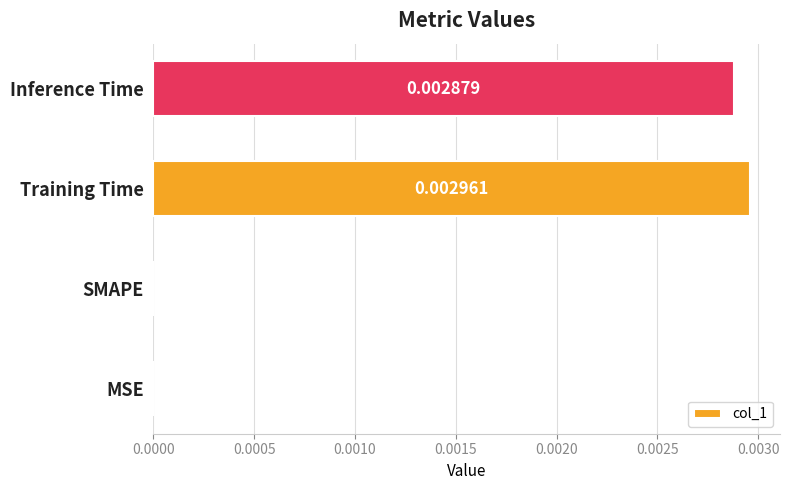

Does the chart contain stacked bars?

No